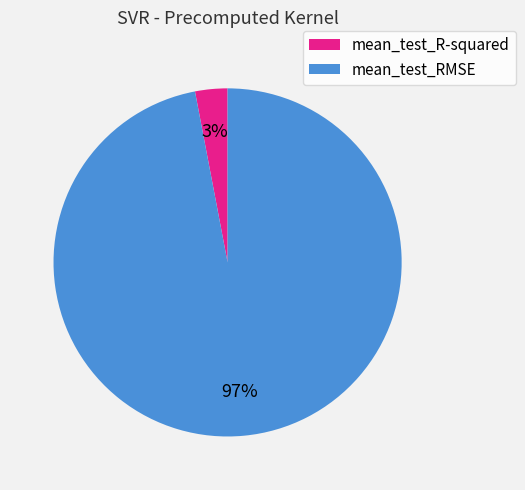

Which slice is the smallest?

mean_test_R-squared